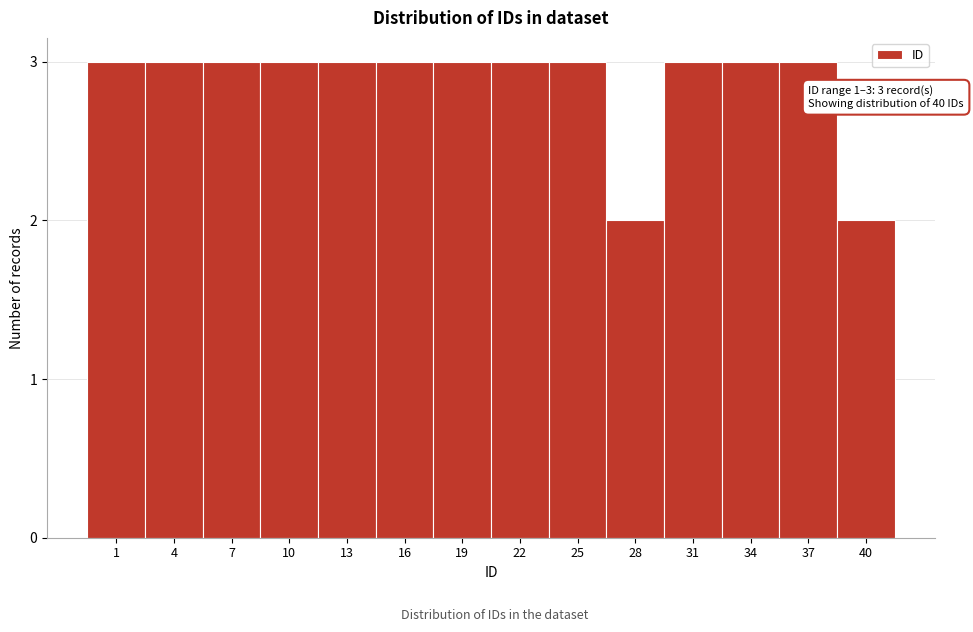

Reading left to right, list all the values displayed in this chart.

1=3	4=3	7=3	10=3	13=3	16=3	19=3	22=3	25=3	28=2	31=3	34=3	37=3	40=2